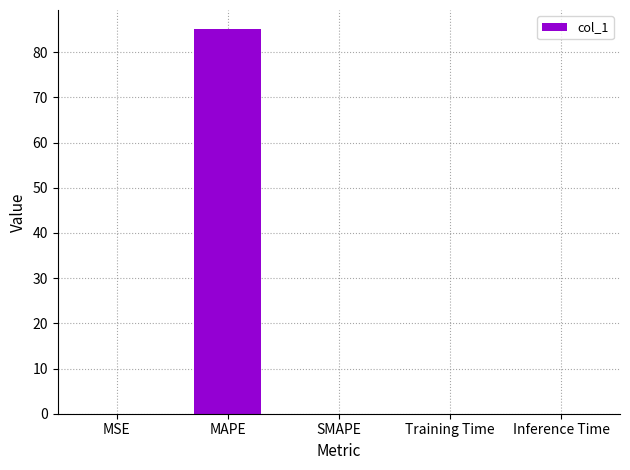

How many data points does each series have?

5